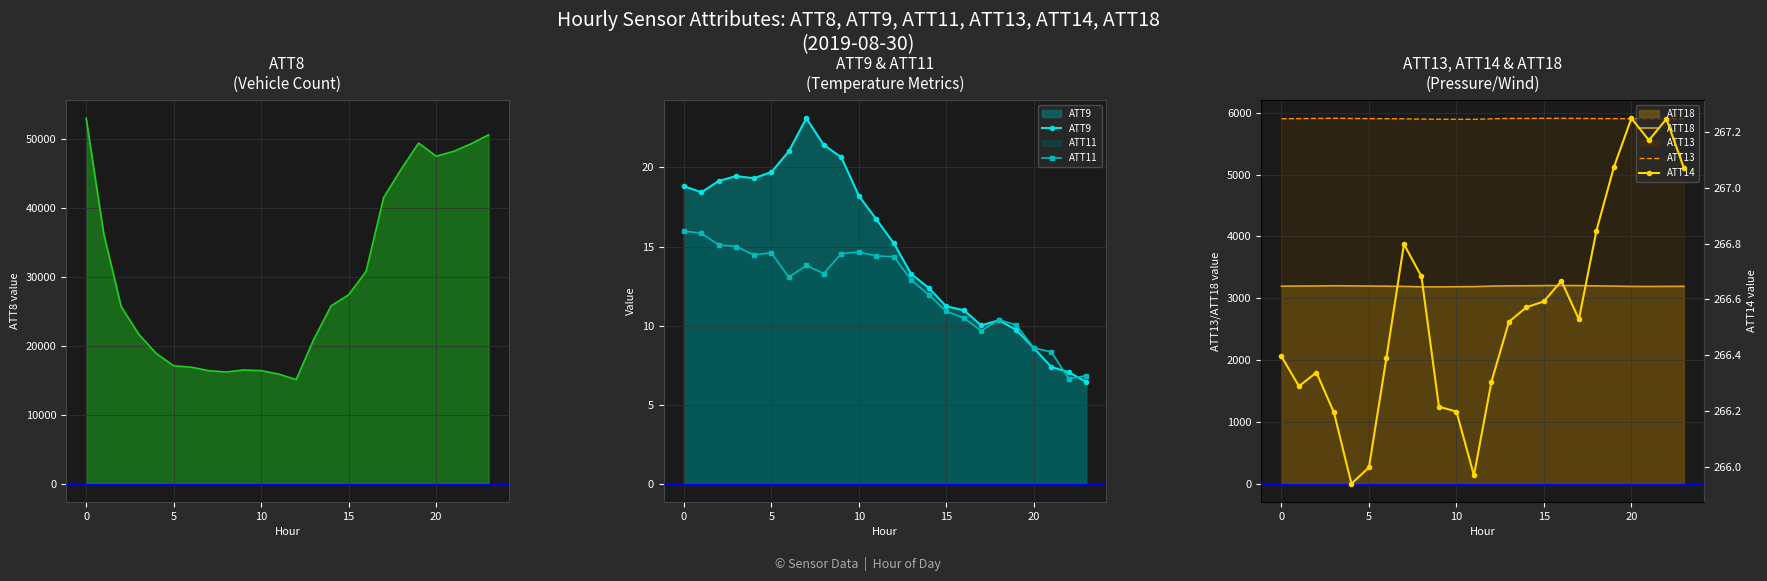

What is the smallest value displayed?

6.4